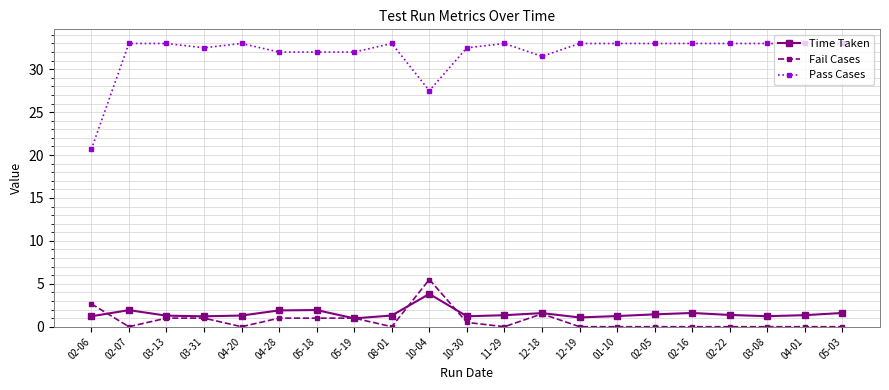

Which series has the widest spread of values?

Pass Cases